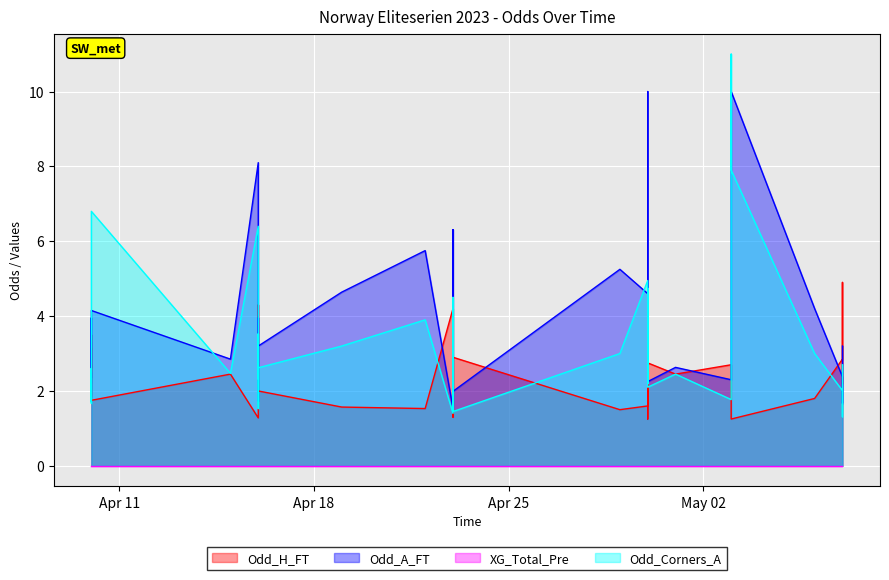

Which series ends up on top after the final intersection of Odd_A_FT and Odd_H_FT?

Odd_A_FT